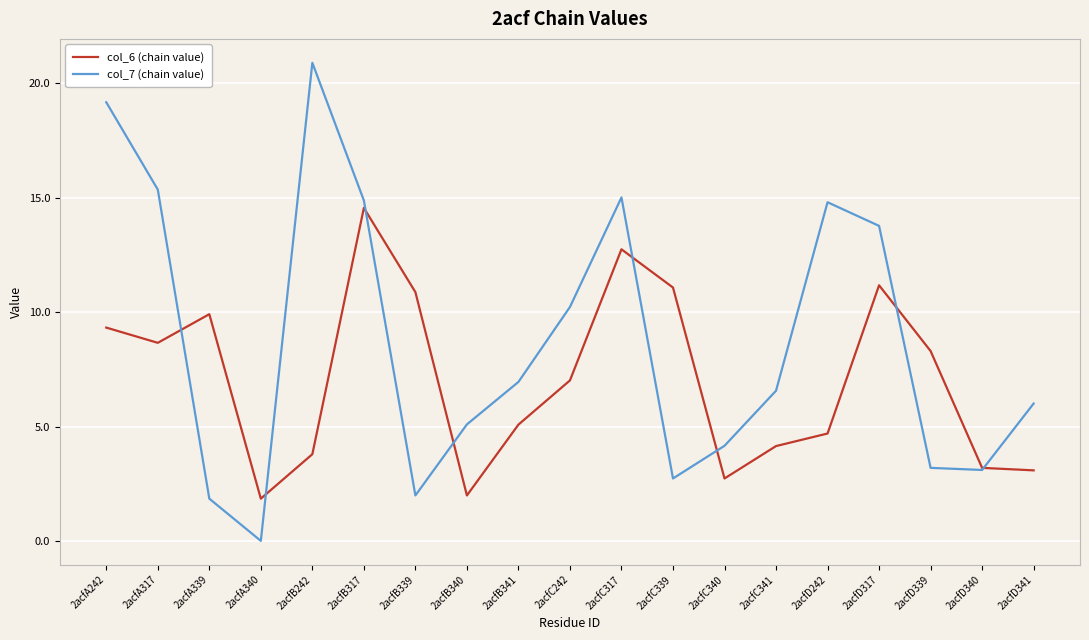

Which label corresponds to the smallest value in the chart?

2acfA340